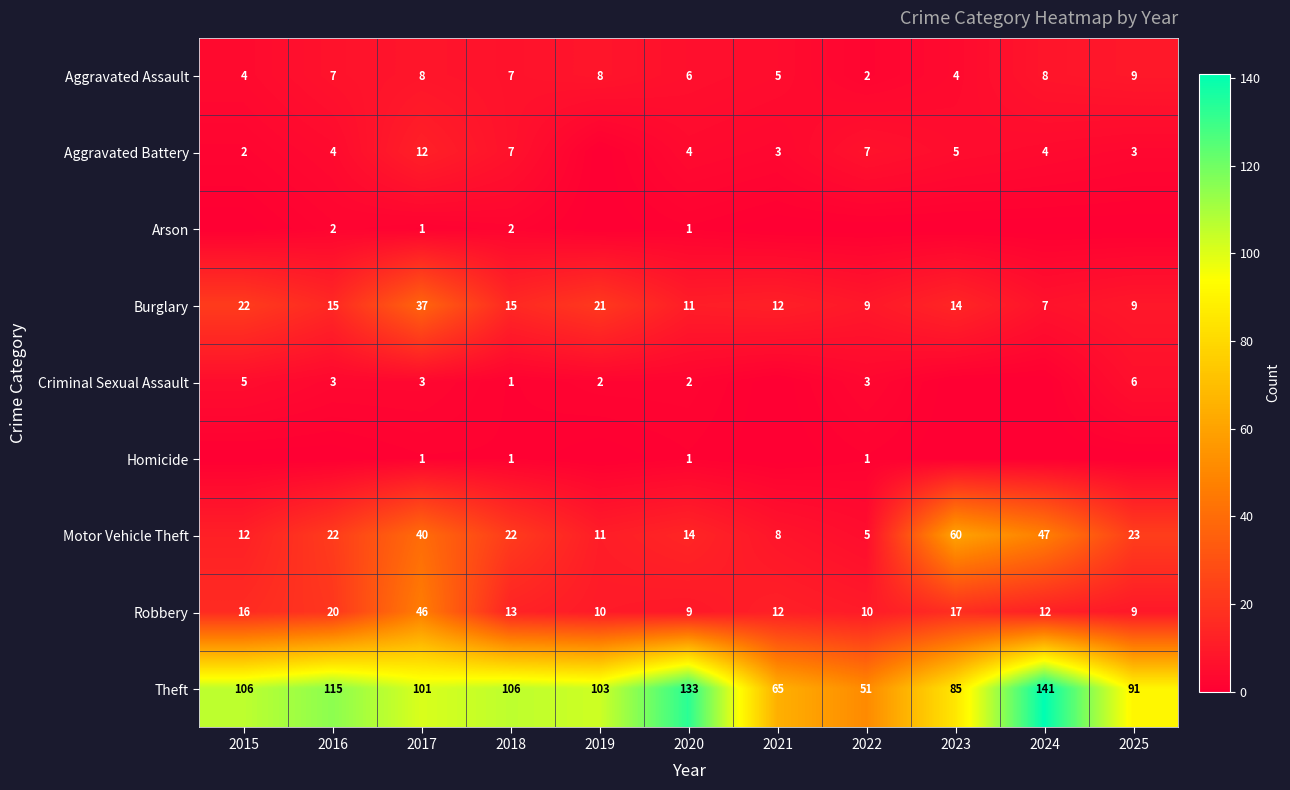

What is the lowest value of the Motor Vehicle Theft series?

5